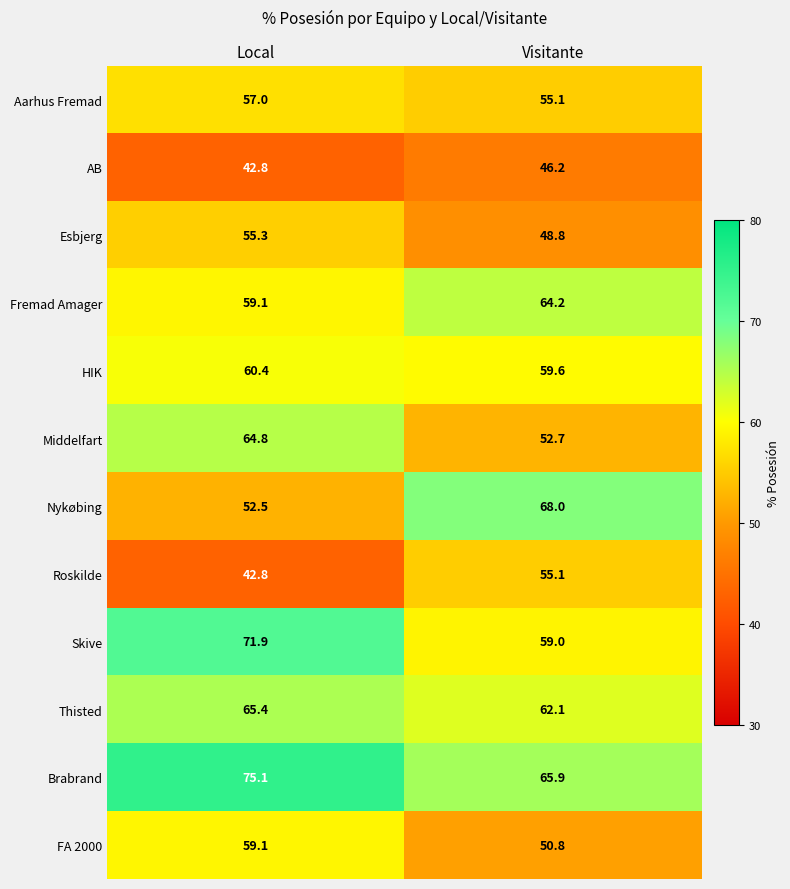

Rank the series by their maximum value, from lowest to highest.

AB, Roskilde, Esbjerg, Aarhus Fremad, FA 2000, HIK, Fremad Amager, Middelfart, Thisted, Nykøbing, Skive, Brabrand